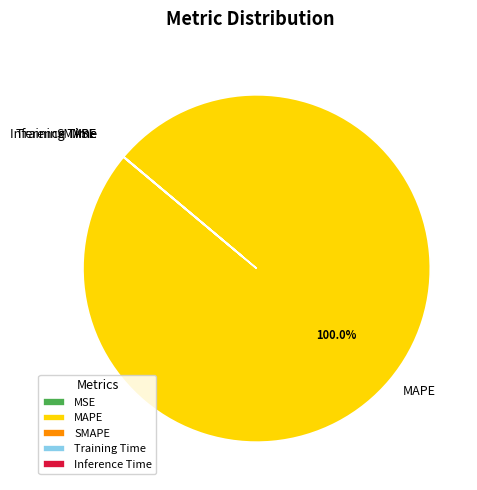

What is the majority slice?

MAPE